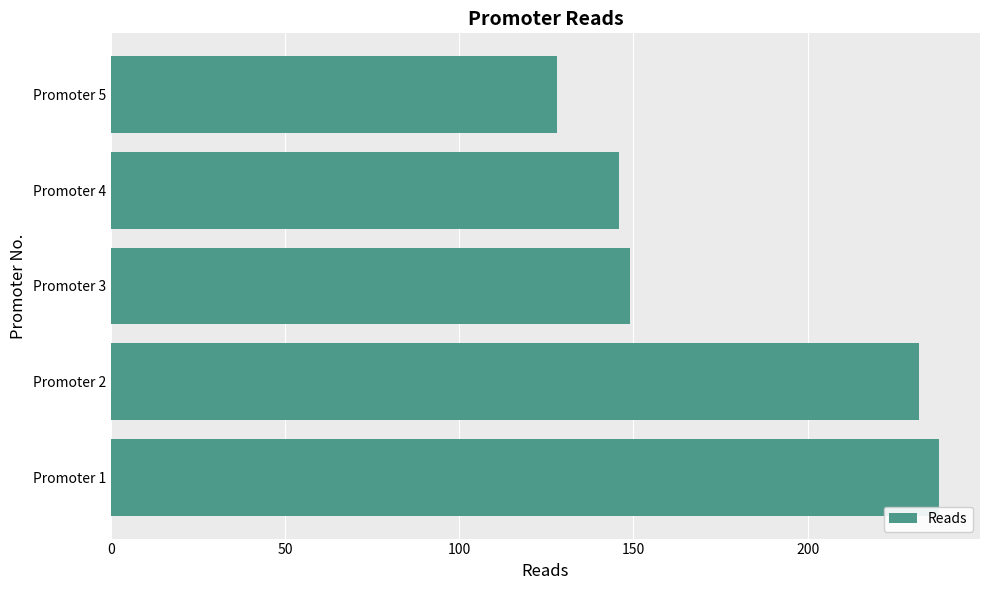

Is it true that the value at Promoter 3 is 87.5?

False